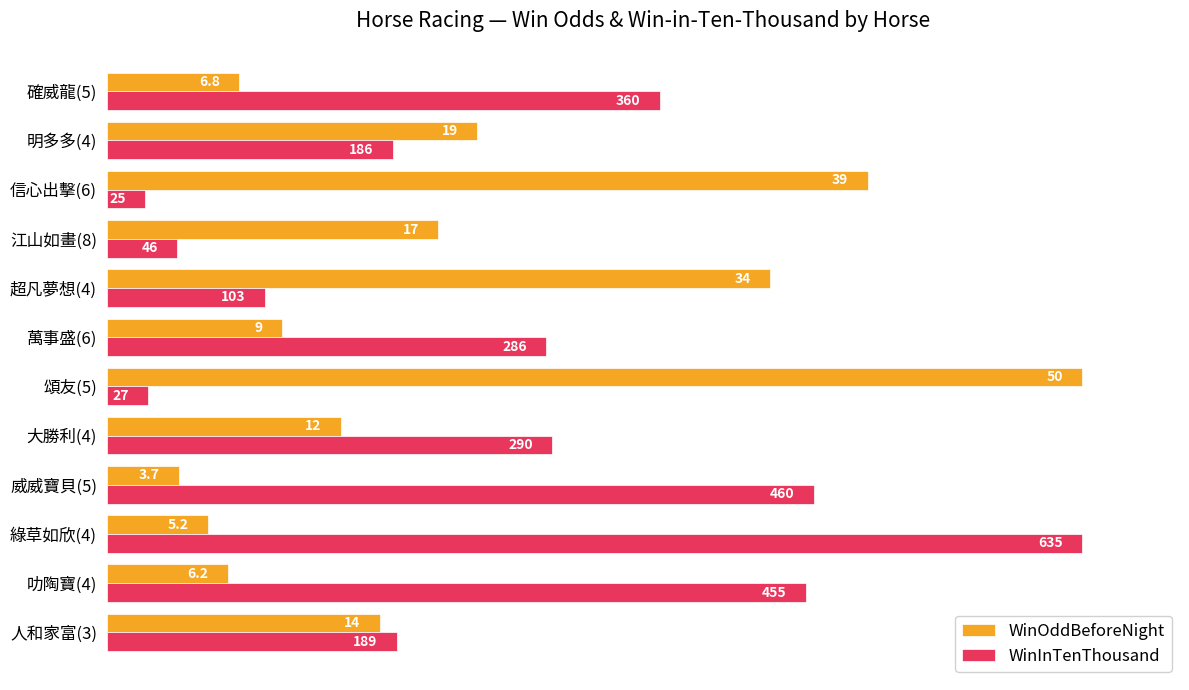

Which series has the widest spread of values?

WinInTenThousand